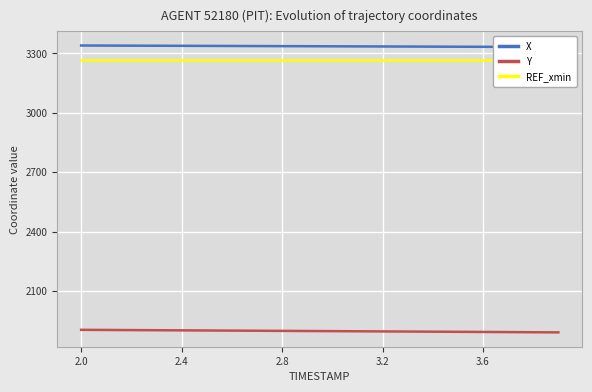

How many lines are shown in the chart?

3